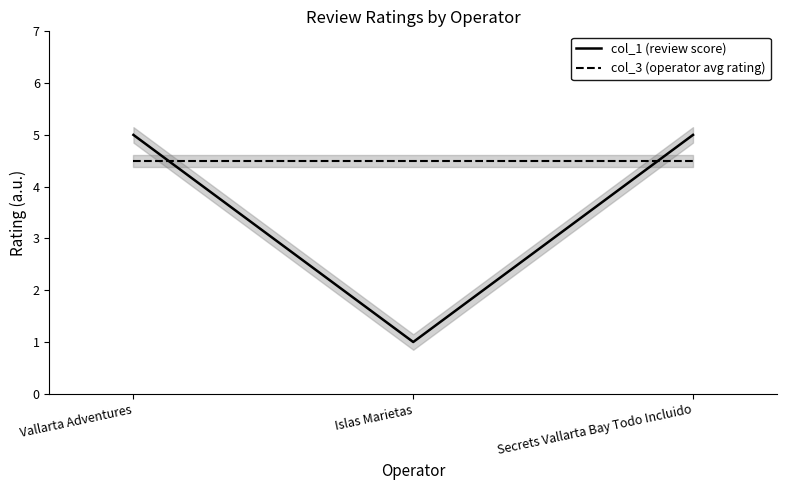

At Secrets Vallarta Bay Todo Incluido, list the series in order from largest to smallest.

col_1 (review score), col_3 (operator avg rating)